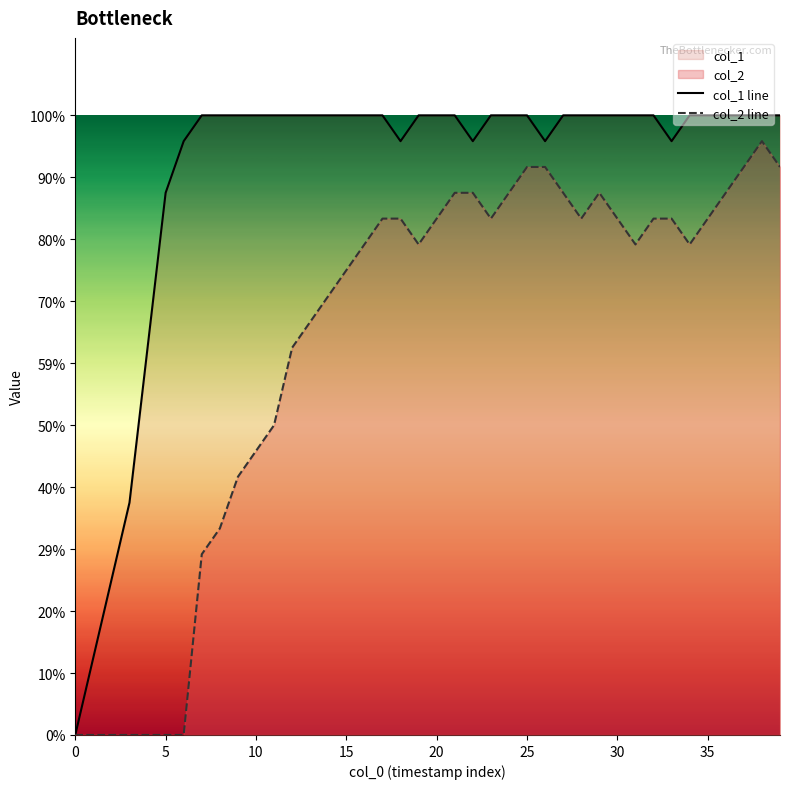

How many series are shown in this chart?

2